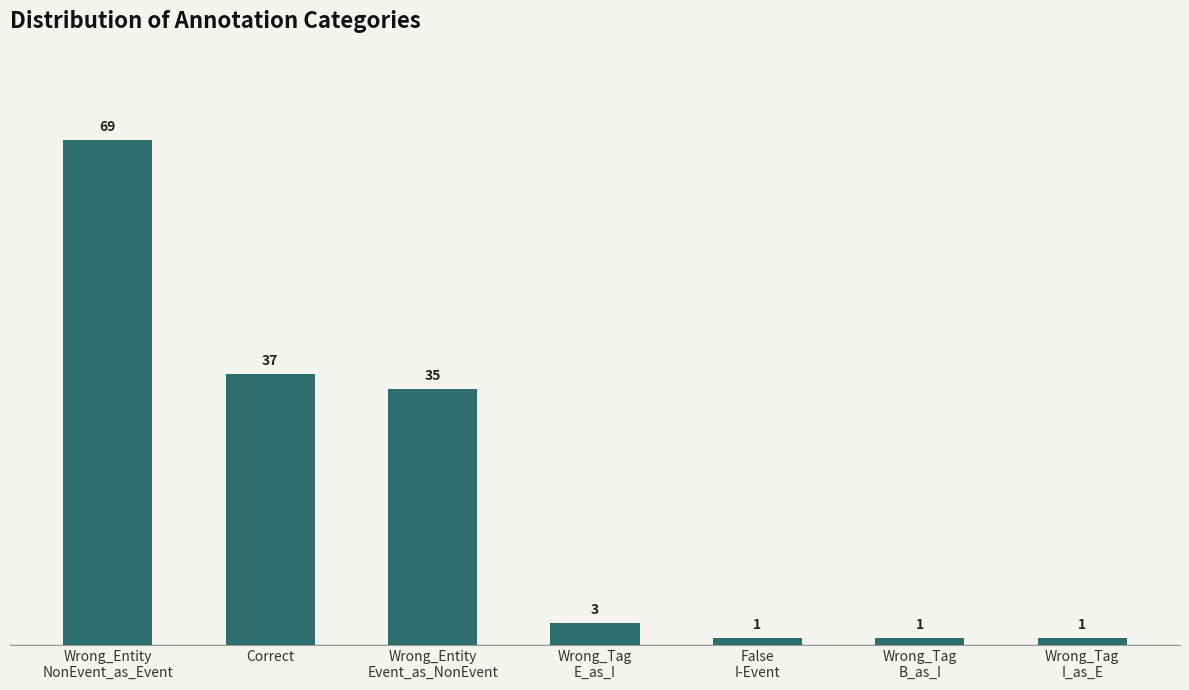

What is the sum of the values at Wrong_Entity
Event_as_NonEvent and Wrong_Entity
NonEvent_as_Event?

104